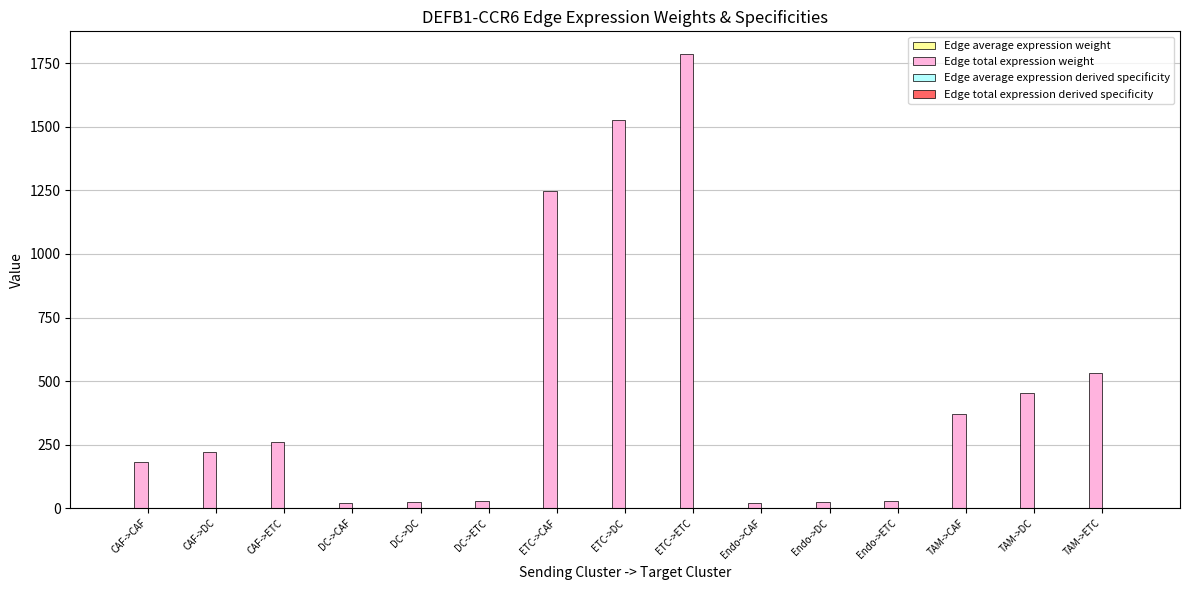

What is the total value across all series at CAF->DC?

221.7